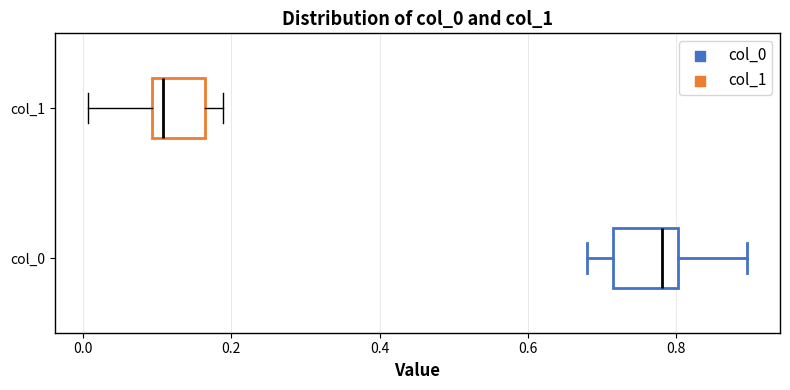

Where is the left edge of the box for col_1 on the x-axis? The values are not printed on the chart, so give them approximately, as read against the axis.

0.10